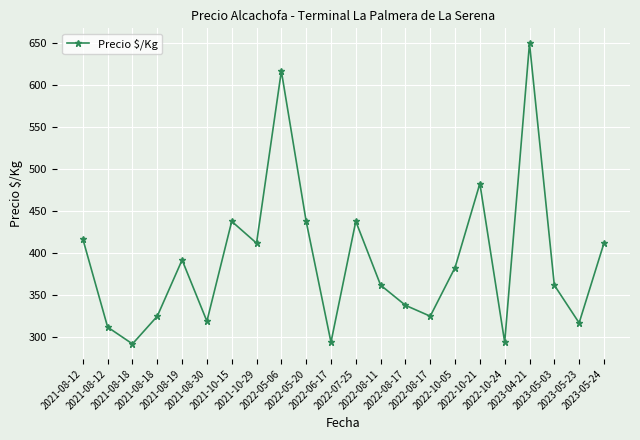

List the labels in order of value, largest first.

2023-04-21, 2022-05-06, 2022-10-21, 2021-10-15, 2022-05-20, 2022-07-25, 2021-08-12, 2021-10-29, 2023-05-24, 2021-08-19, 2022-10-05, 2022-08-11, 2023-05-03, 2022-08-17, 2021-08-18, 2022-08-17, 2021-08-30, 2023-05-23, 2021-08-12, 2022-06-17, 2022-10-24, 2021-08-18